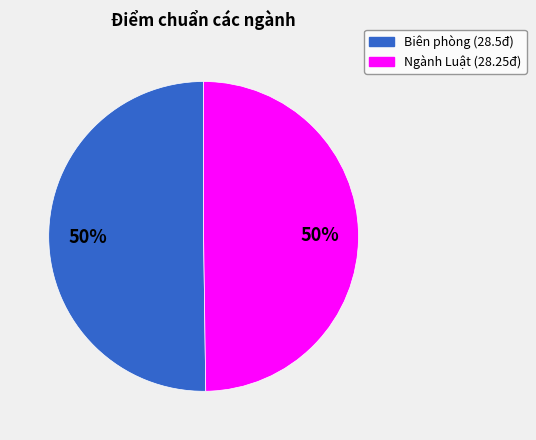

Is it true that Biên phòng (28.5đ) is 37% of the pie?

False